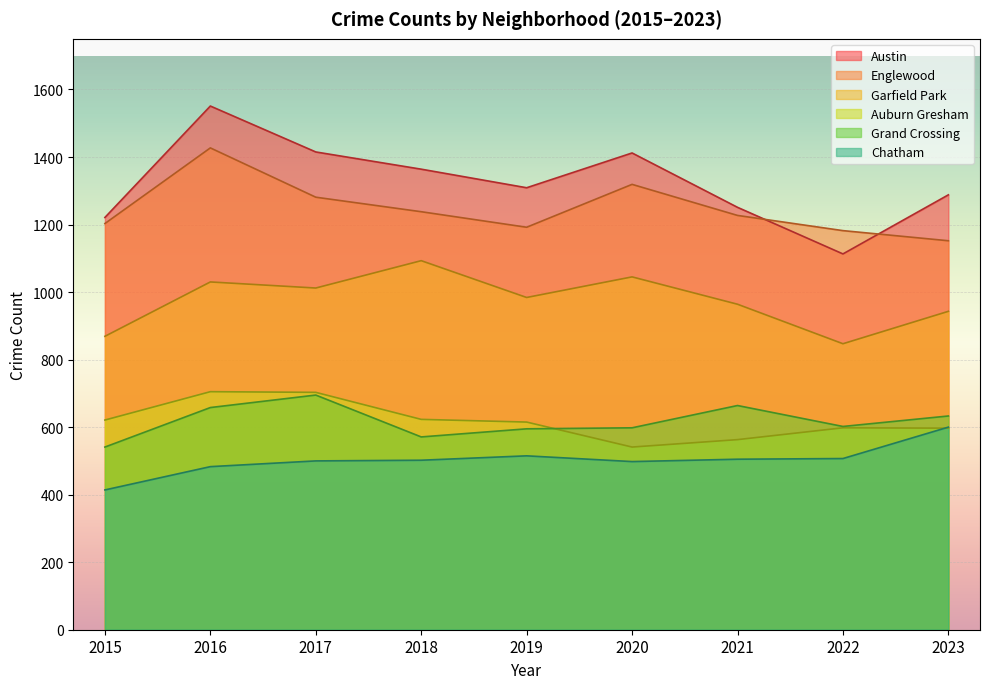

True or false: Austin and Chatham cross at least once.

False